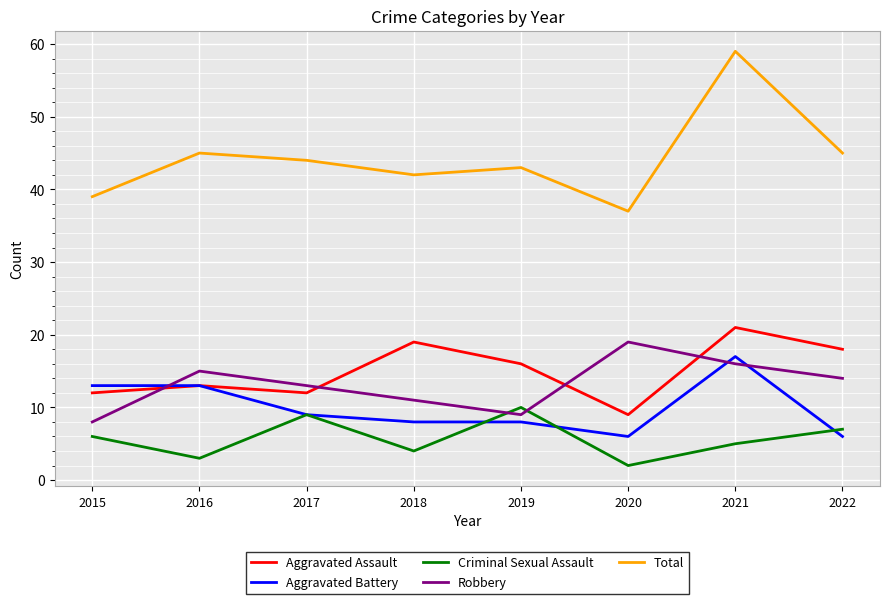

True or false: Total and Robbery intersect in this chart.

False